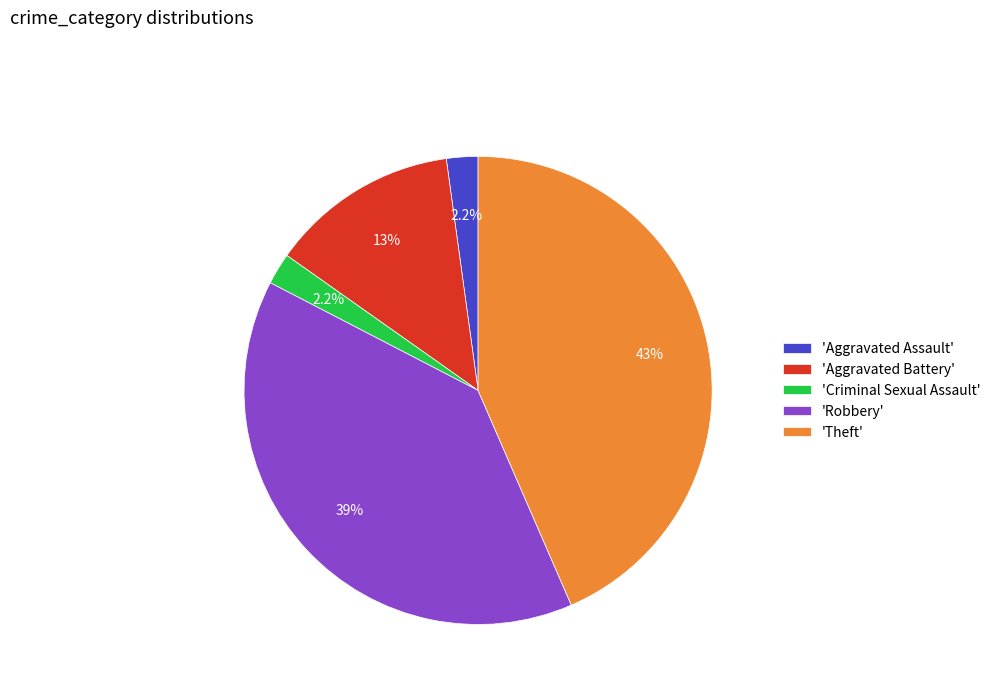

Is there a majority slice in this chart?

No